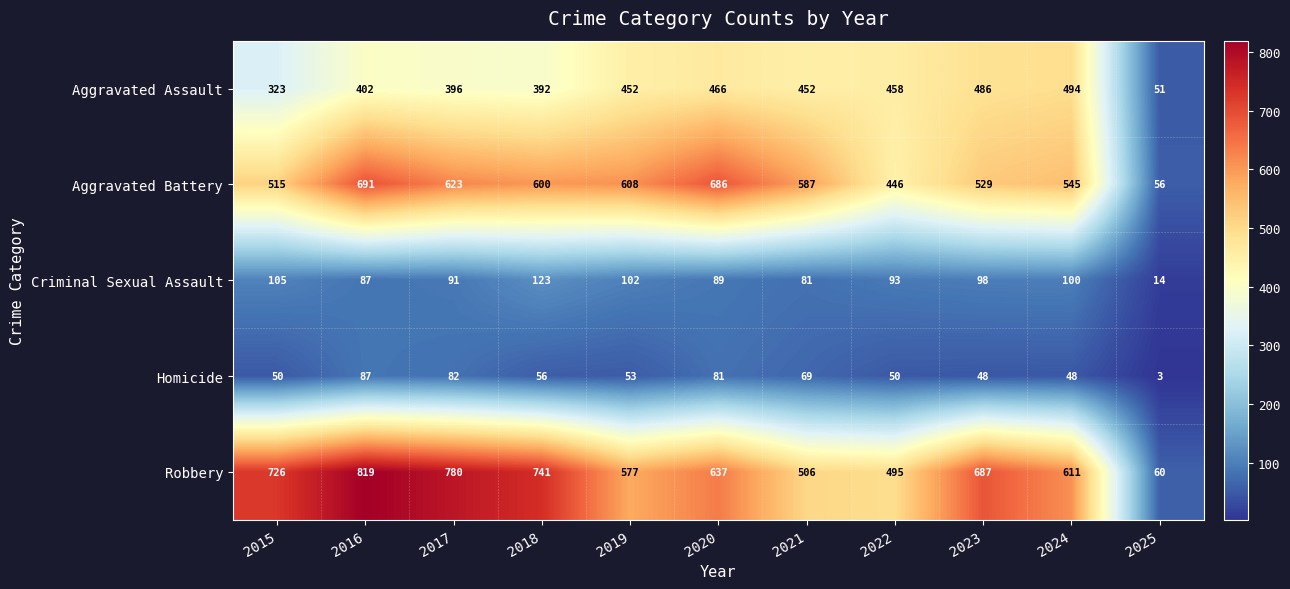

Count the number of data series in this chart.

5